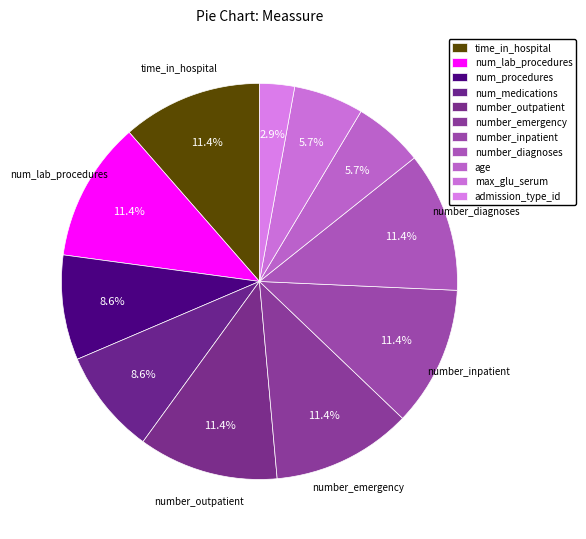

How many slices are in this pie chart?

11